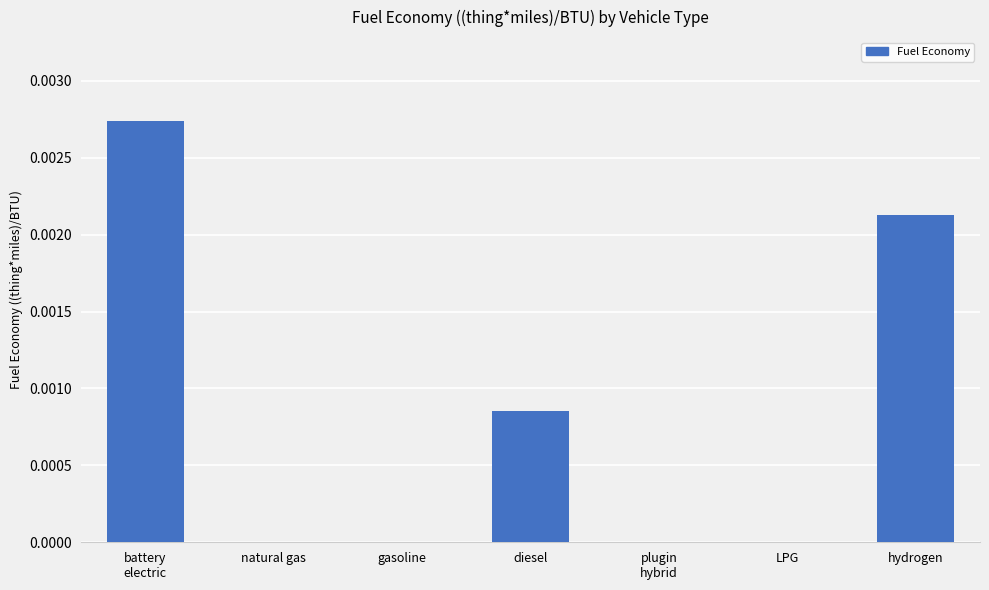

Between diesel and LPG, which is larger?

diesel